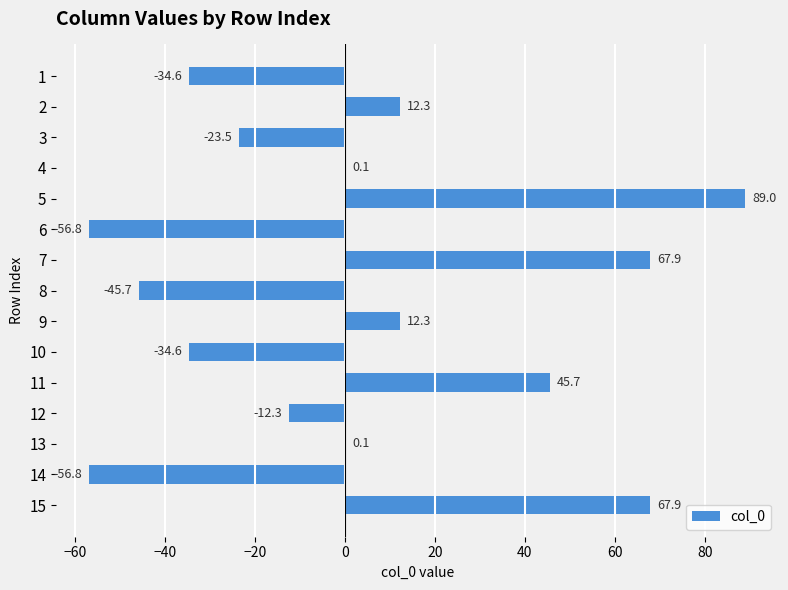

Read the value at 7.

67.9